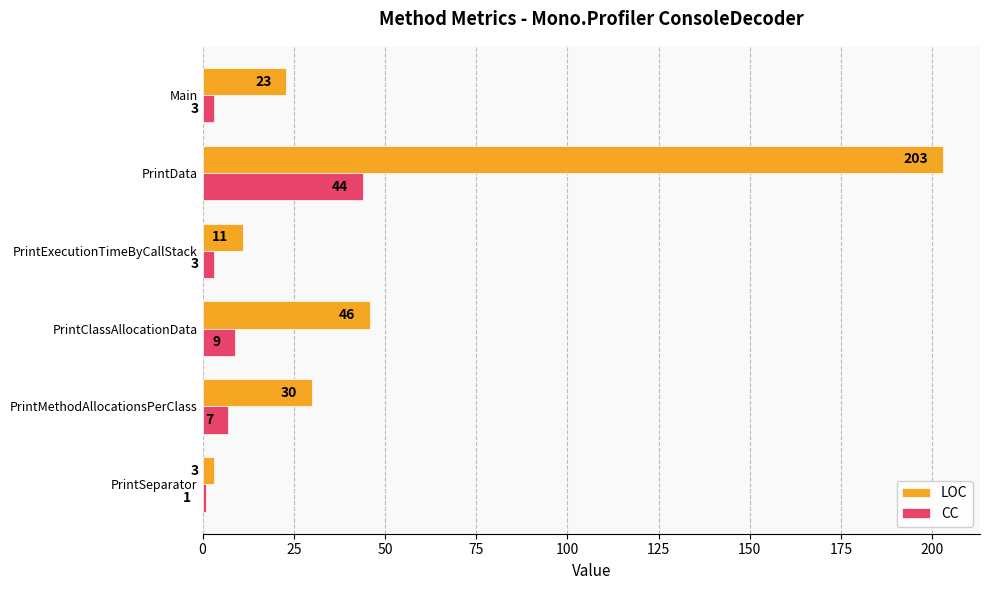

What value does the LOC series have at PrintSeparator?

3